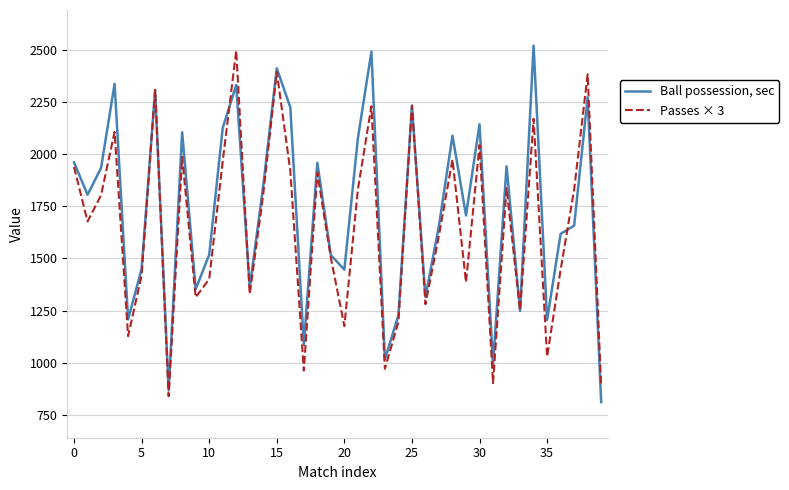

Rank the series by their maximum value, from highest to lowest.

Ball possession, sec, Passes × 3